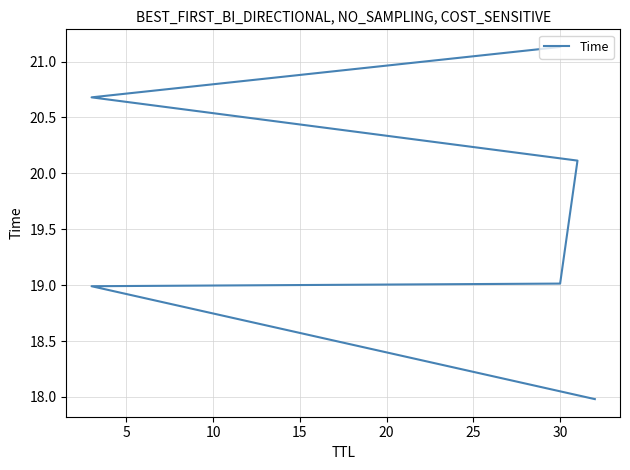

What is the change in value from 10 to 25?

+2.1